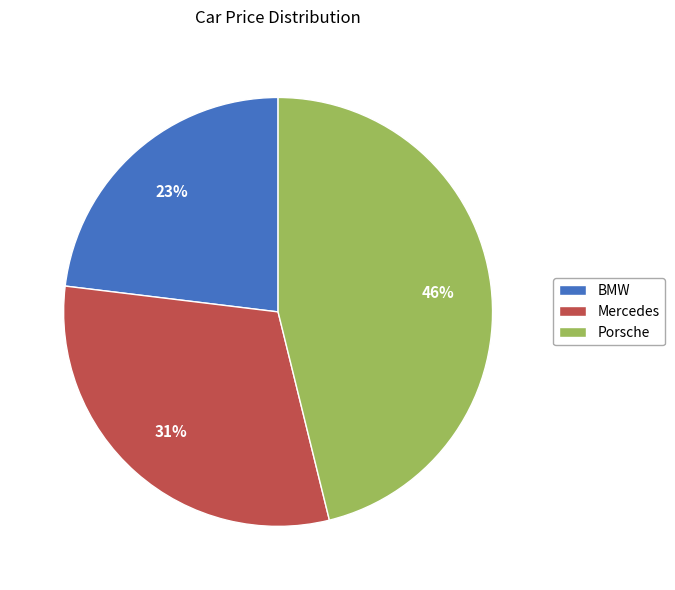

To the nearest percent, what is the difference between the largest and smallest slice percentages?

23%